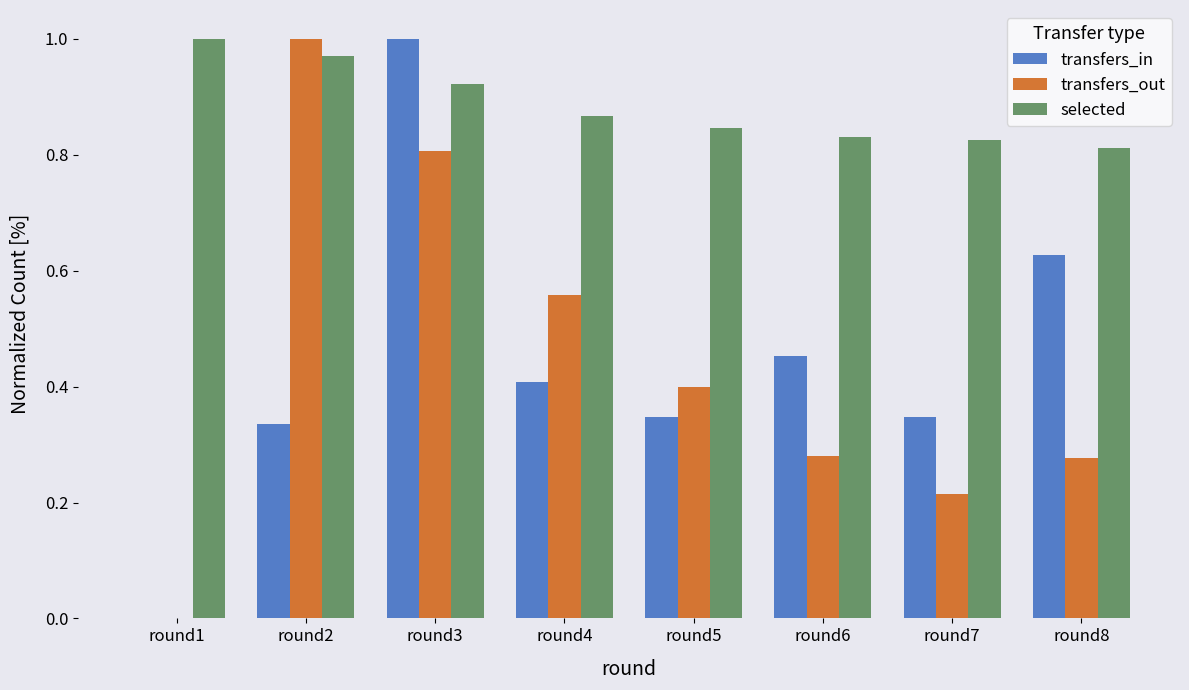

At which category is the sum across all series the highest?

round3